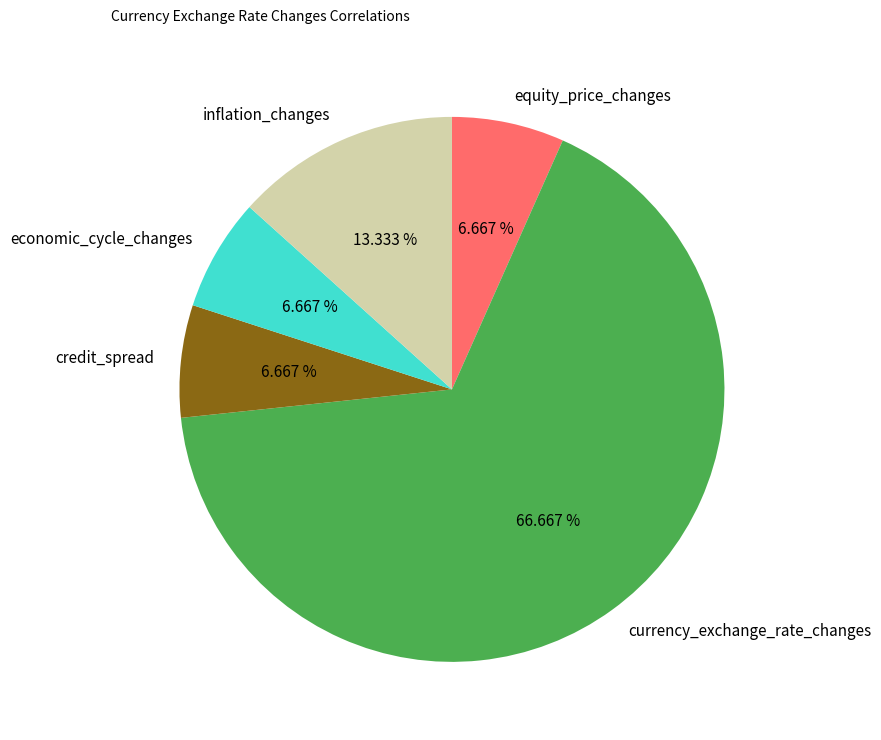

To the nearest percent, what percentage of the pie is credit_spread?

7%